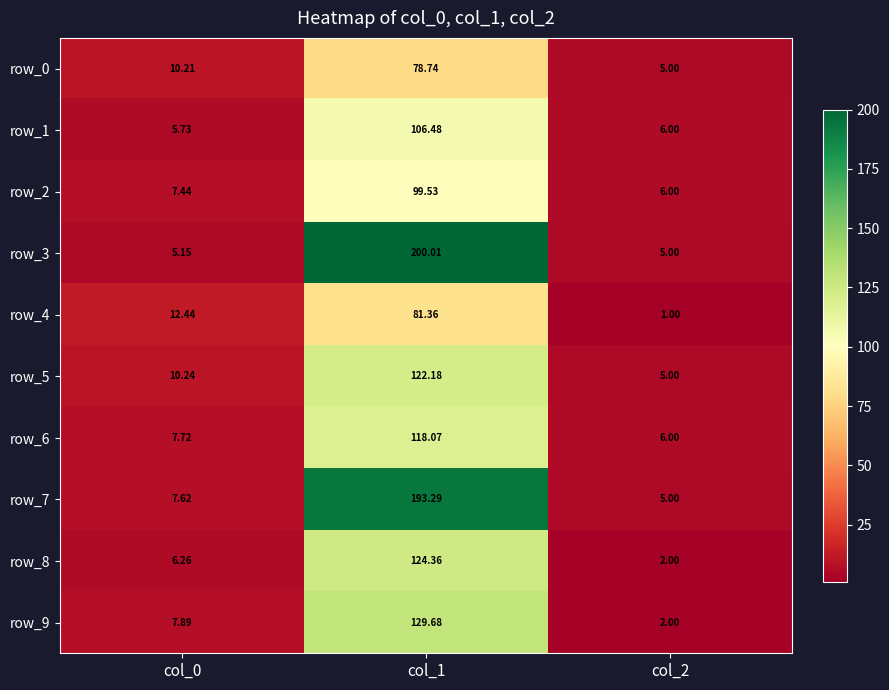

List the labels in order of row_3 value, largest first.

col_1, col_0, col_2